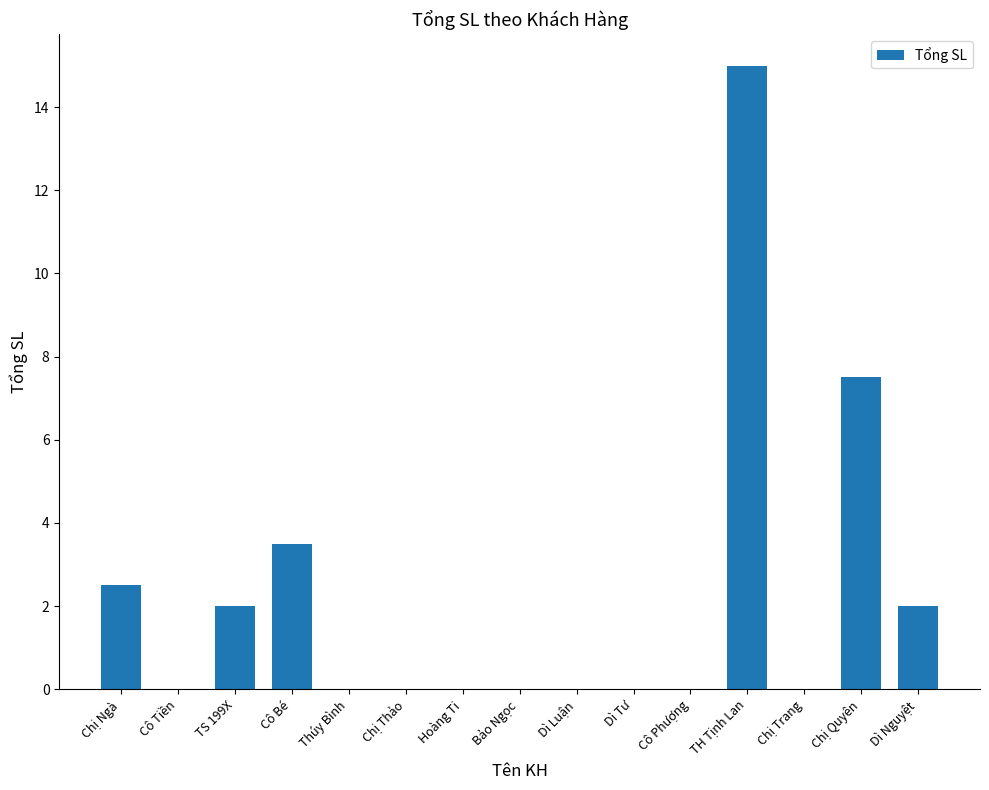

Reading left to right, what are all the values shown in this chart?

2.5	0.0	2.0	3.5	0.0	0.0	0.0	0.0	0.0	0.0	0.0	15.0	0.0	7.5	2.0